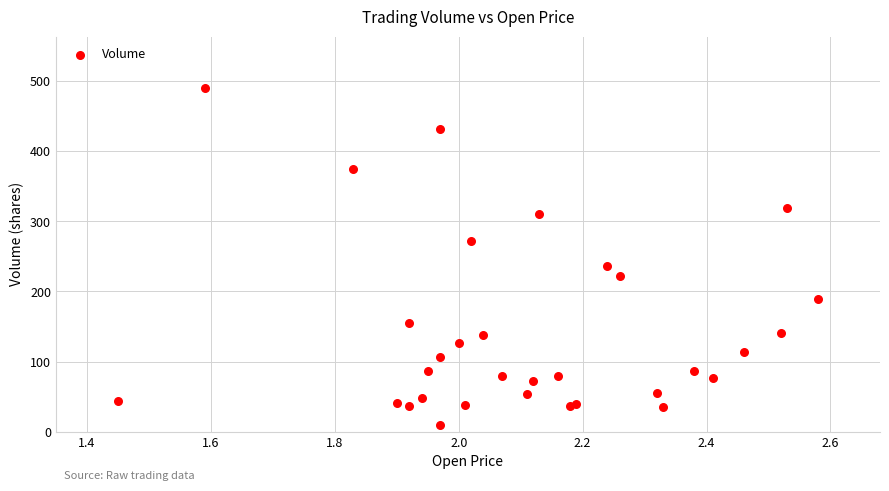

What Y value in the scatter plot is closest to 249?

236